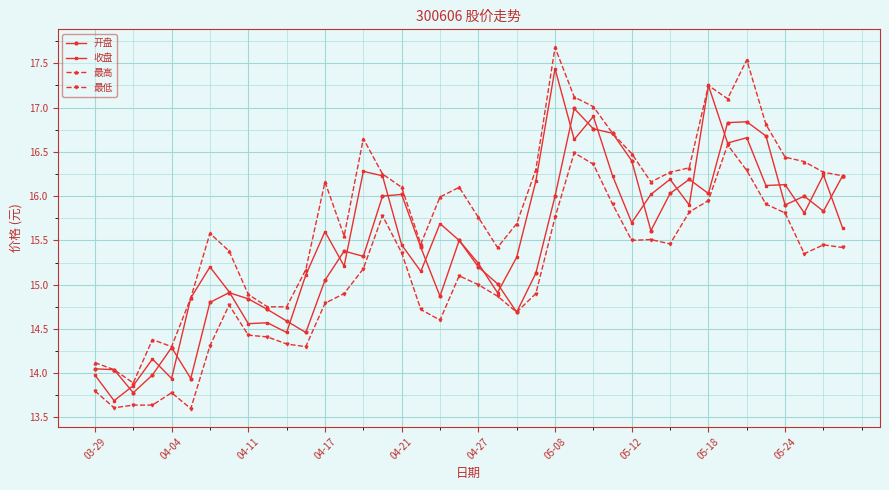

Which series has the largest total across all categories?

最高